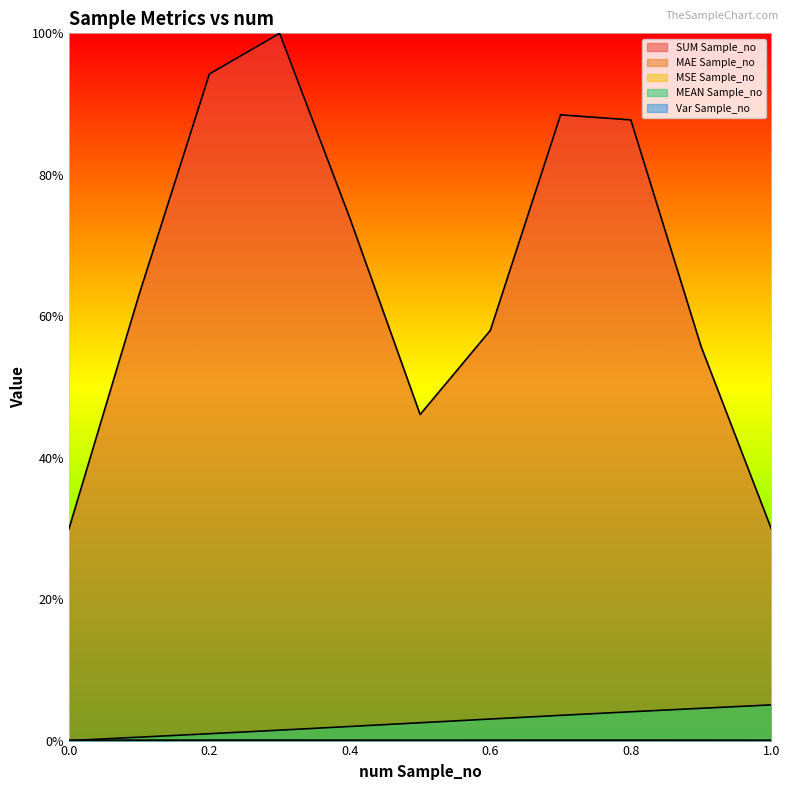

True or false: MSE Sample_no and Var Sample_no intersect in this chart.

False